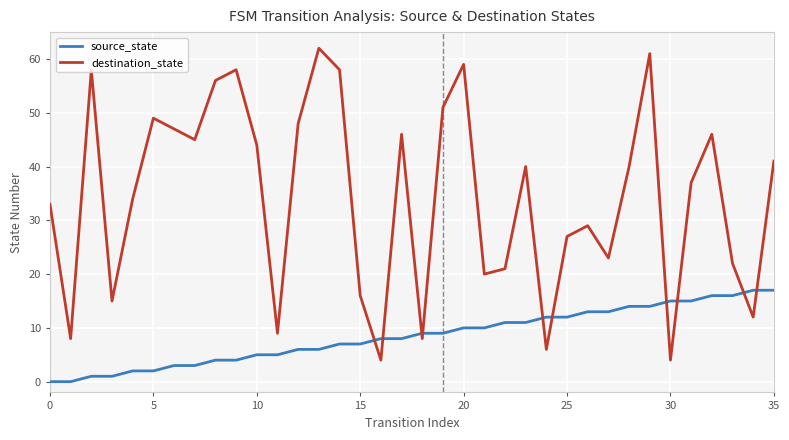

Which series has the largest range (max minus min)?

destination_state